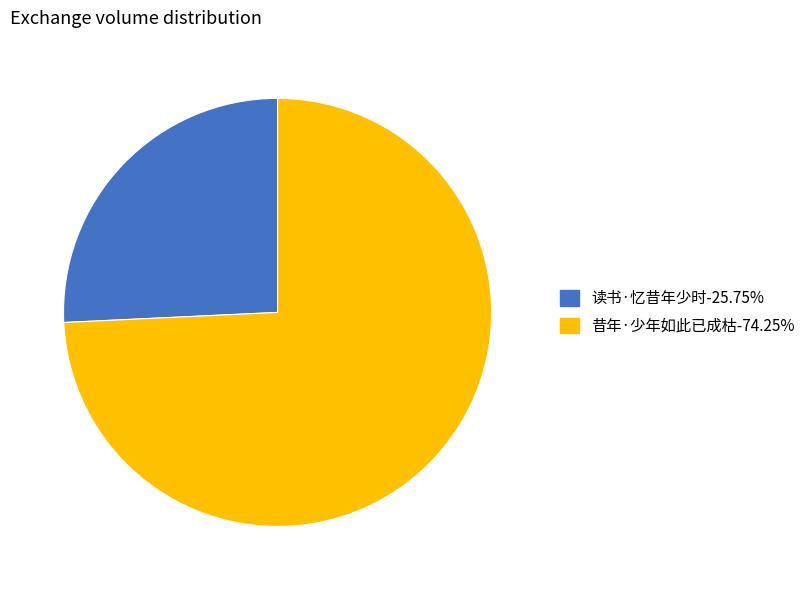

Is there any slice that represents more than half of the pie?

Yes